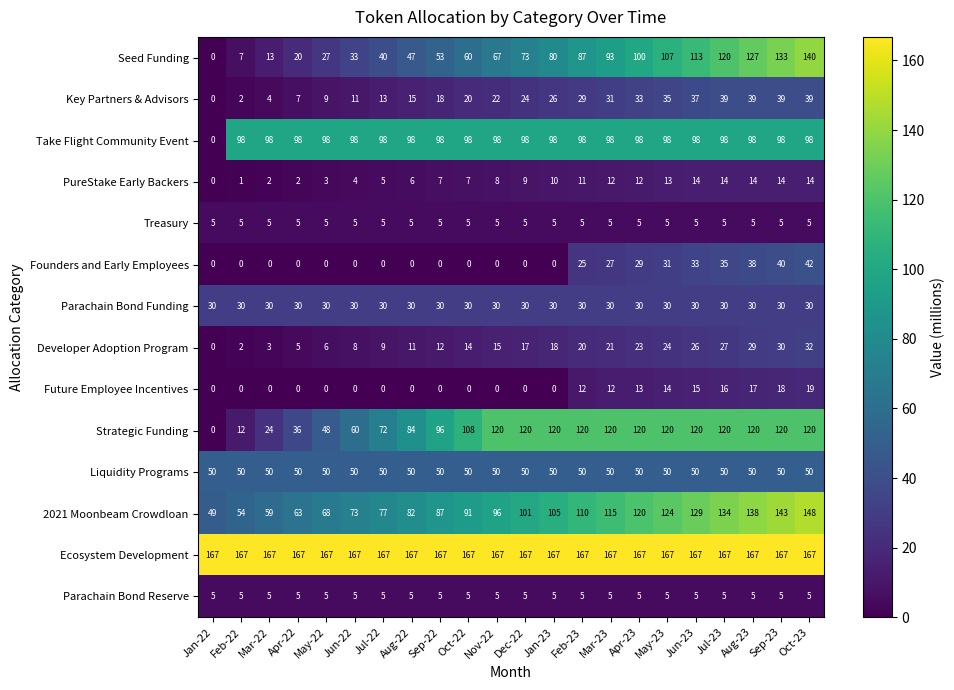

At which label does Future Employee Incentives reach its peak?

Oct-23